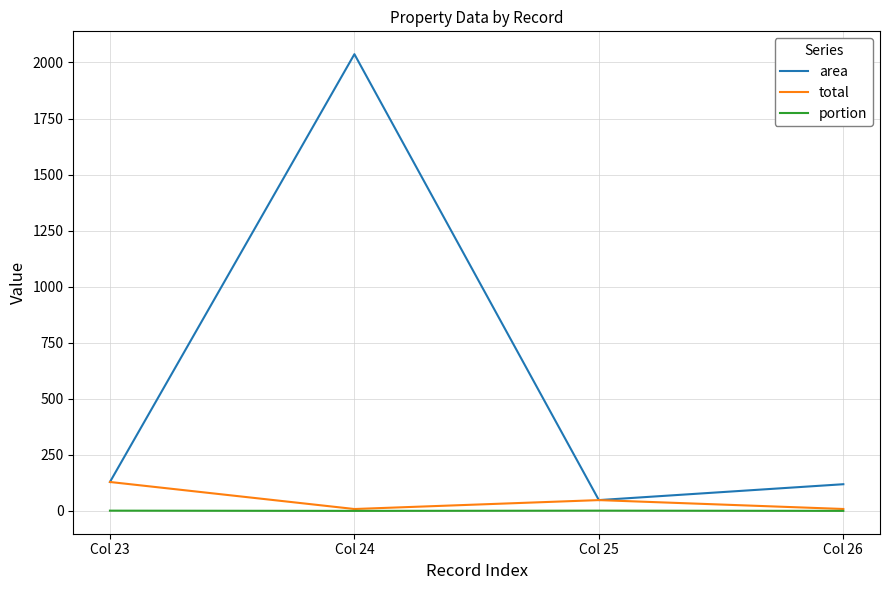

True or false: portion has more than 2 interior local peaks.

False